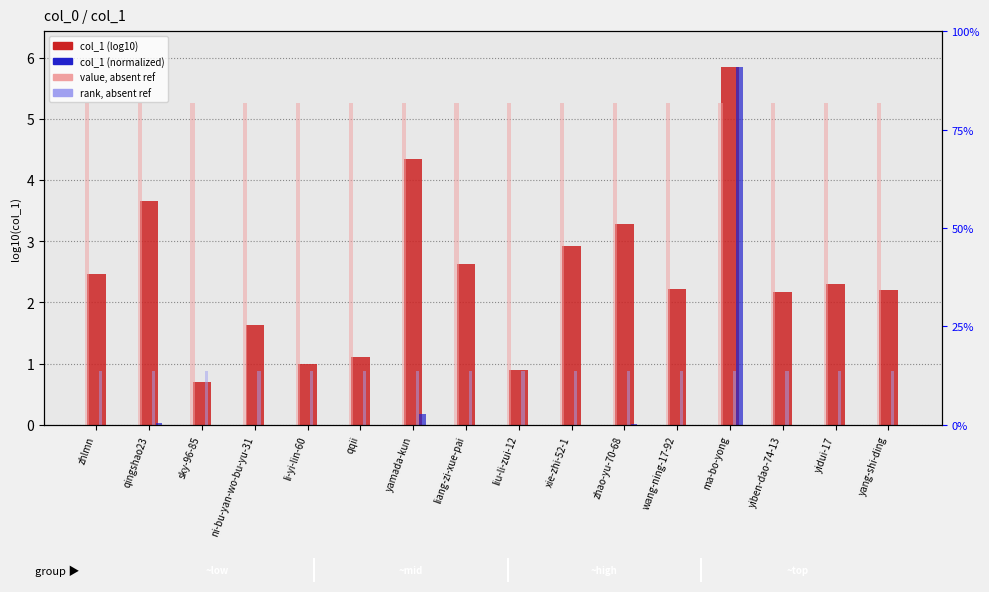

Which series has the widest spread of values?

col_1 (normalized)